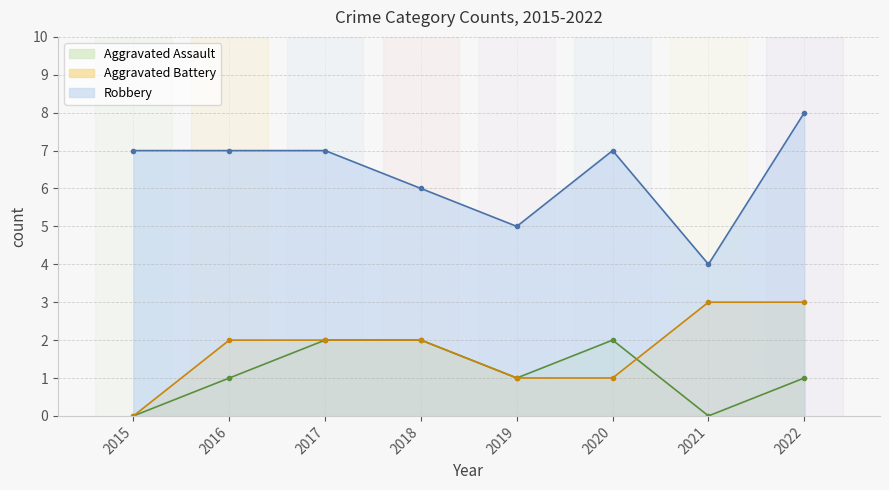

Reading left to right, list all the values displayed in this chart.

Aggravated Assault: 2015=0	2016=1	2017=2	2018=2	2019=1	2020=2	2021=0	2022=1
Aggravated Battery: 2015=0	2016=2	2017=2	2018=2	2019=1	2020=1	2021=3	2022=3
Robbery: 2015=7	2016=7	2017=7	2018=6	2019=5	2020=7	2021=4	2022=8